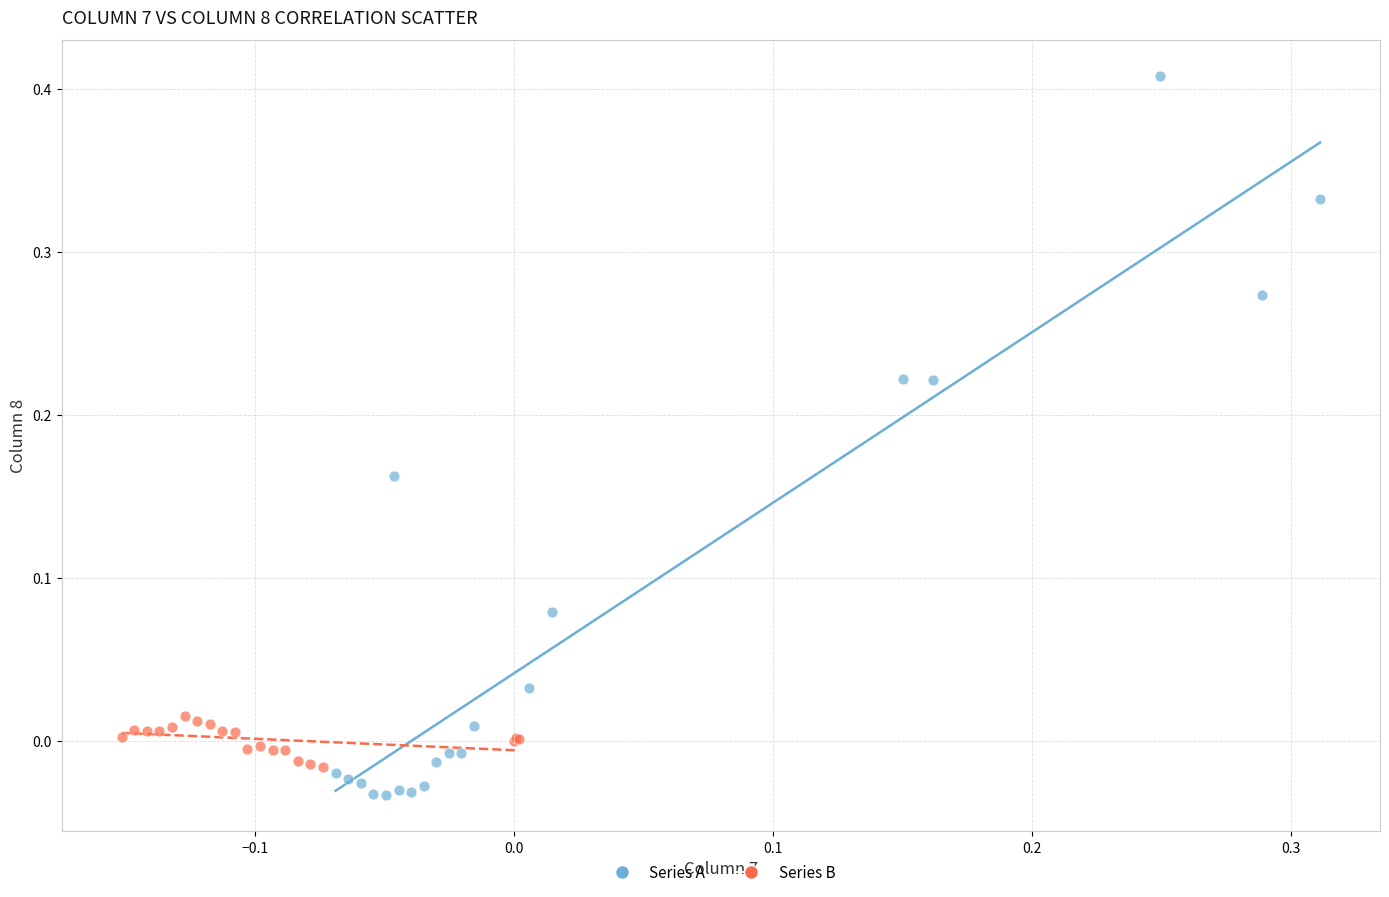

Which series reaches the maximum Y coordinate?

Series A